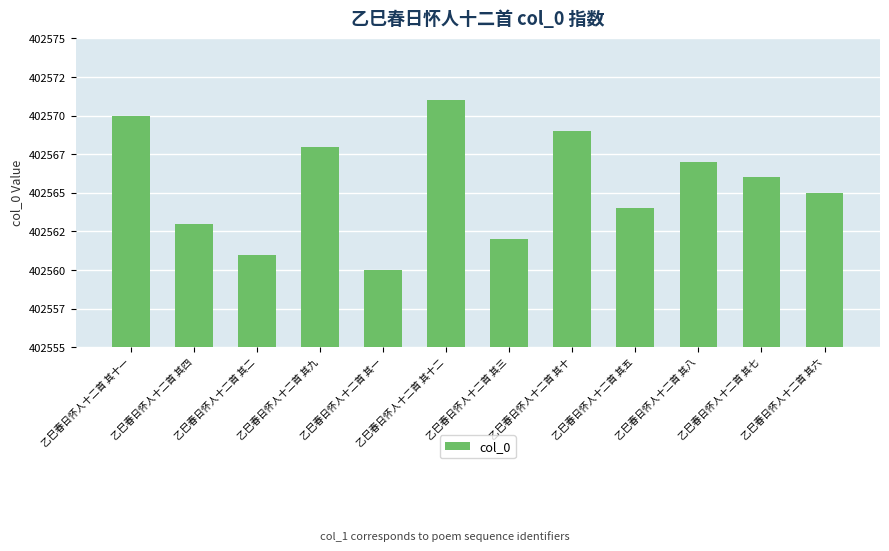

What is the difference between the values at 乙巳春日怀人十二首 其二 and 乙巳春日怀人十二首 其四?

2